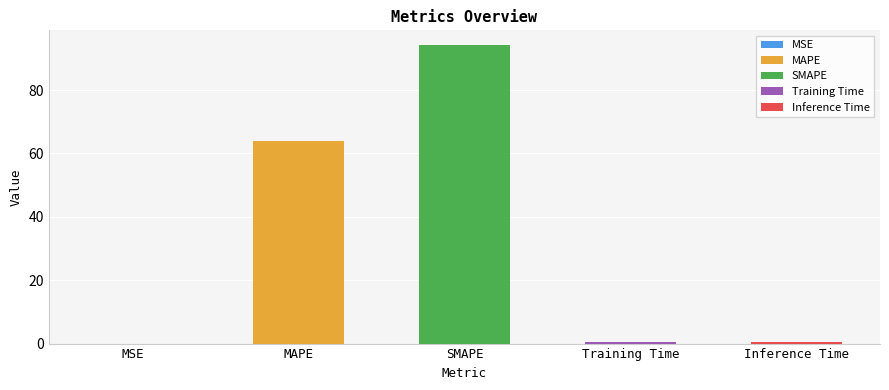

How many bars are there in total?

5